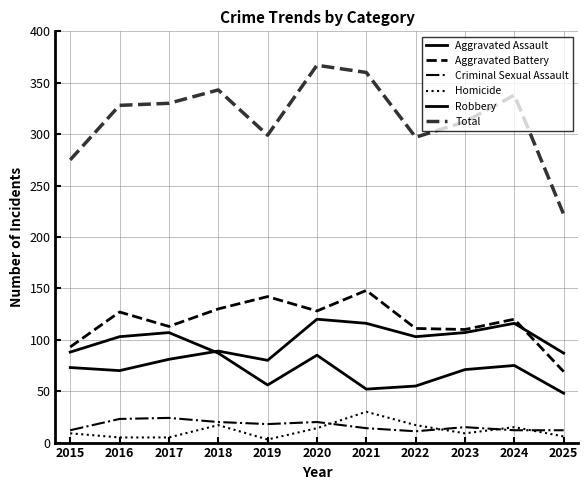

Between 2015 and 2016, which series saw the biggest shift?

Total